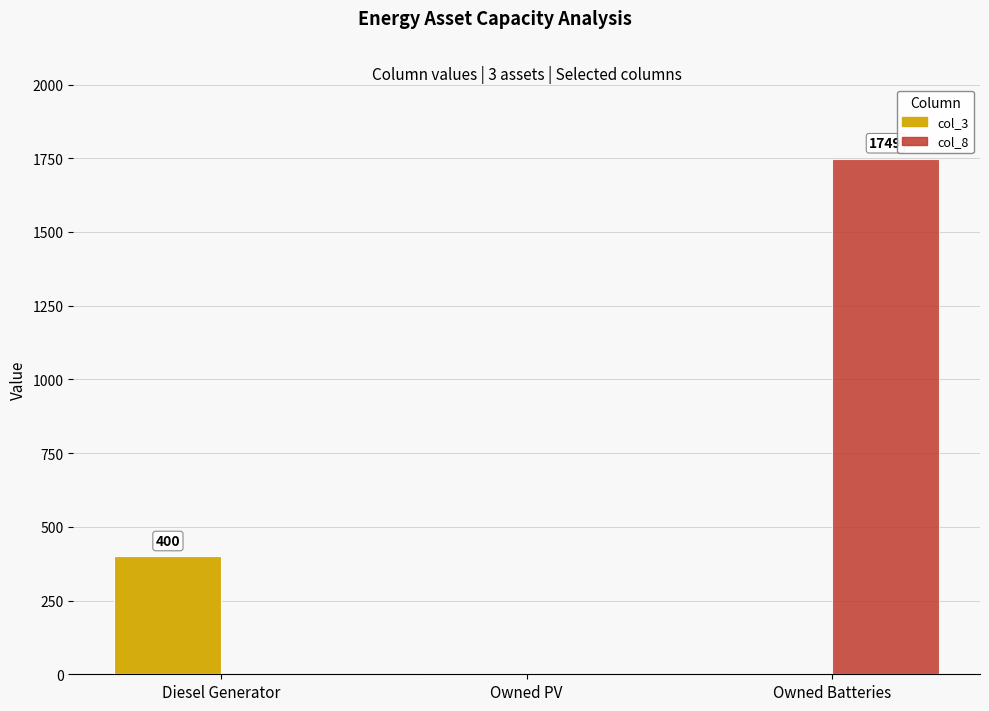

What is the average value of the col_8 series?

583